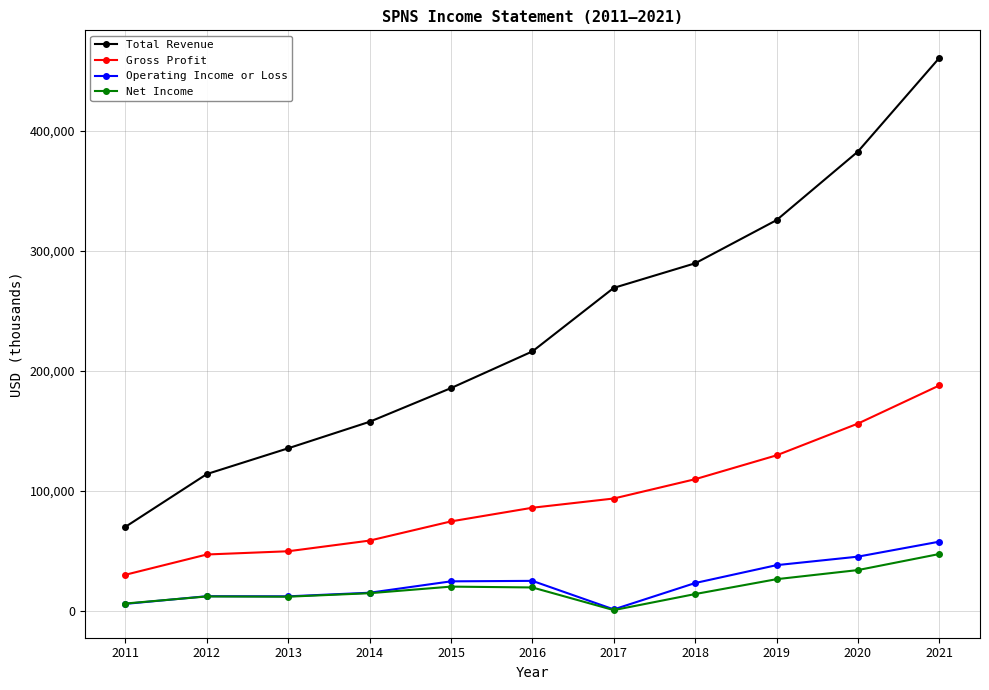

The value of Gross Profit at 2011 is 29900. True or false?

True